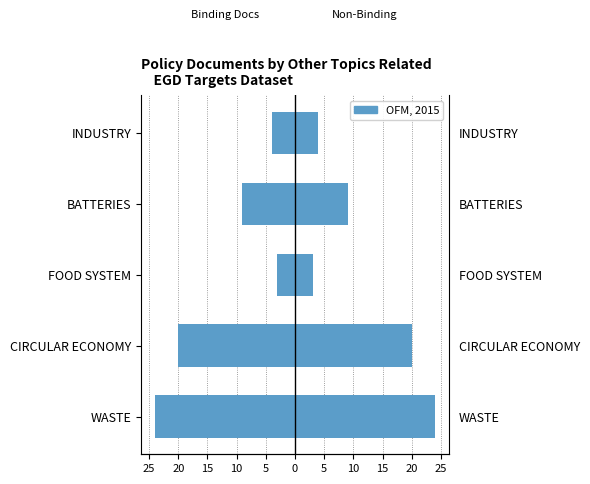

True or false: Left has a value of -20 at CIRCULAR ECONOMY.

True